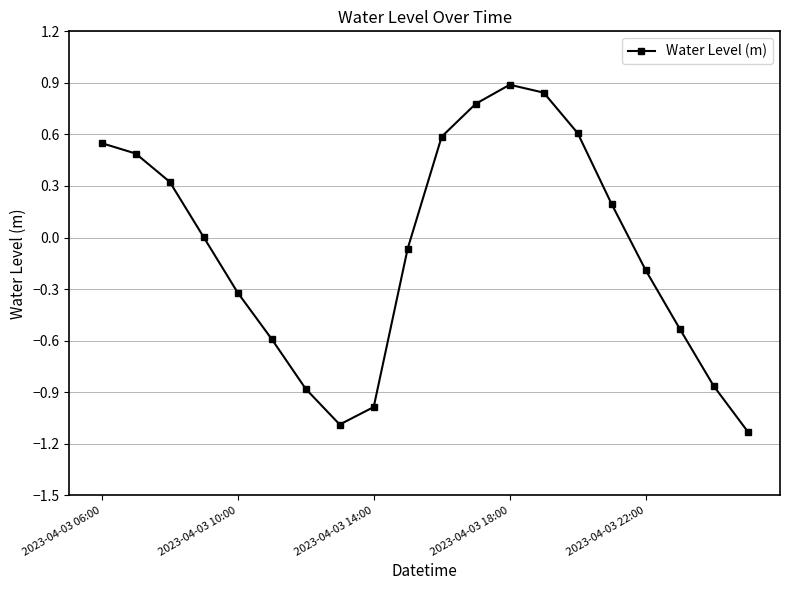

True or false: there are more than 0 points higher than both neighbors.

True